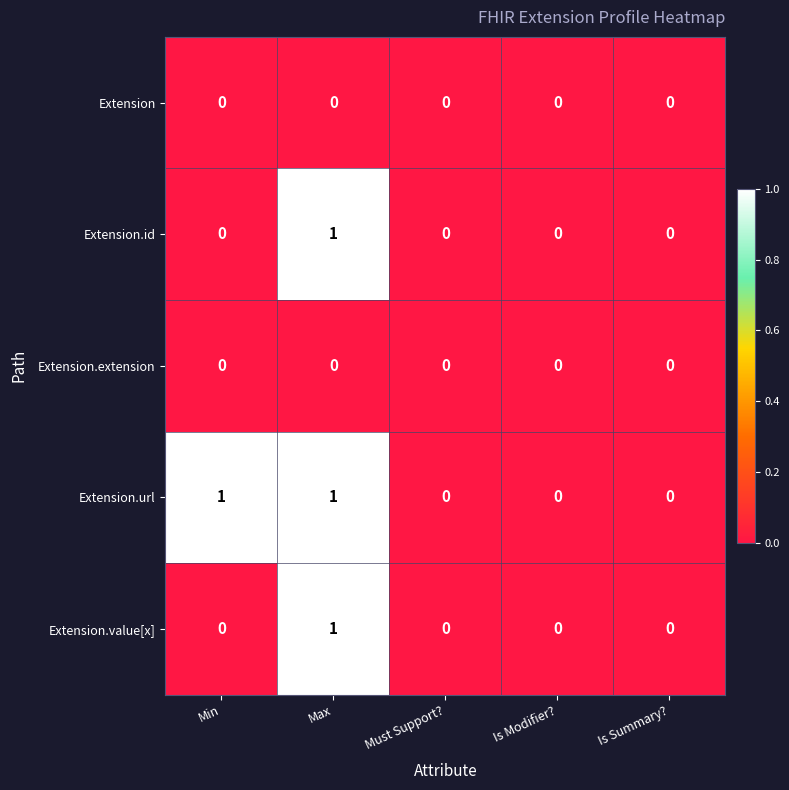

True or false: Extension.url has a value of 0 at Is Summary?.

True